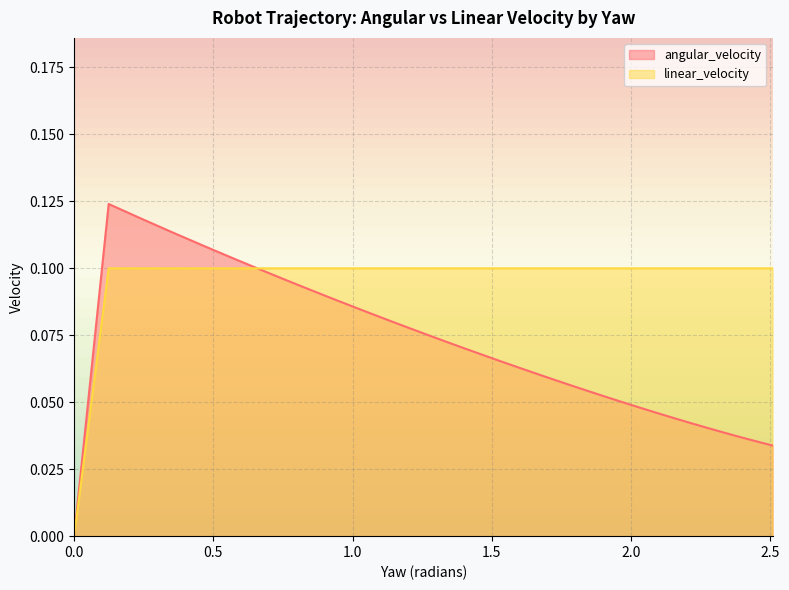

True or false: linear_velocity has more than 1 points higher than both neighbors.

False